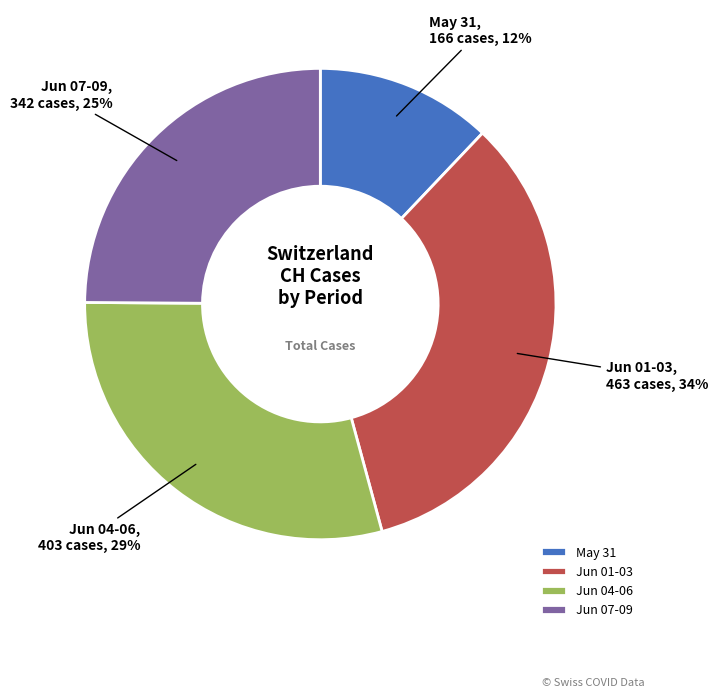

Does Jun 07-09 account for over 50% of the chart?

No